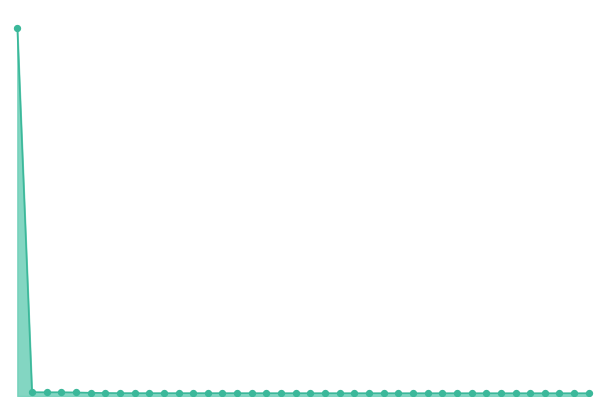

Is this an area chart (filled region under the line)?

Yes